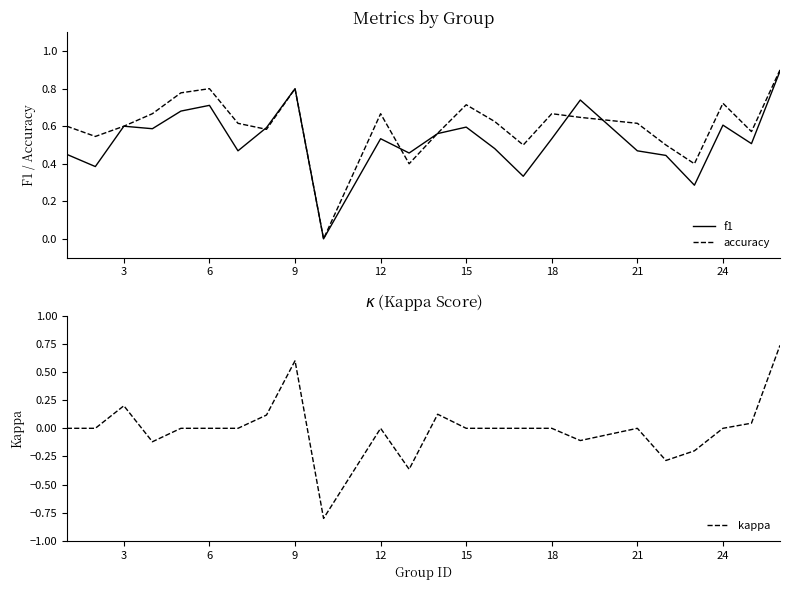

True or false: kappa has more than 0 points higher than both neighbors.

True